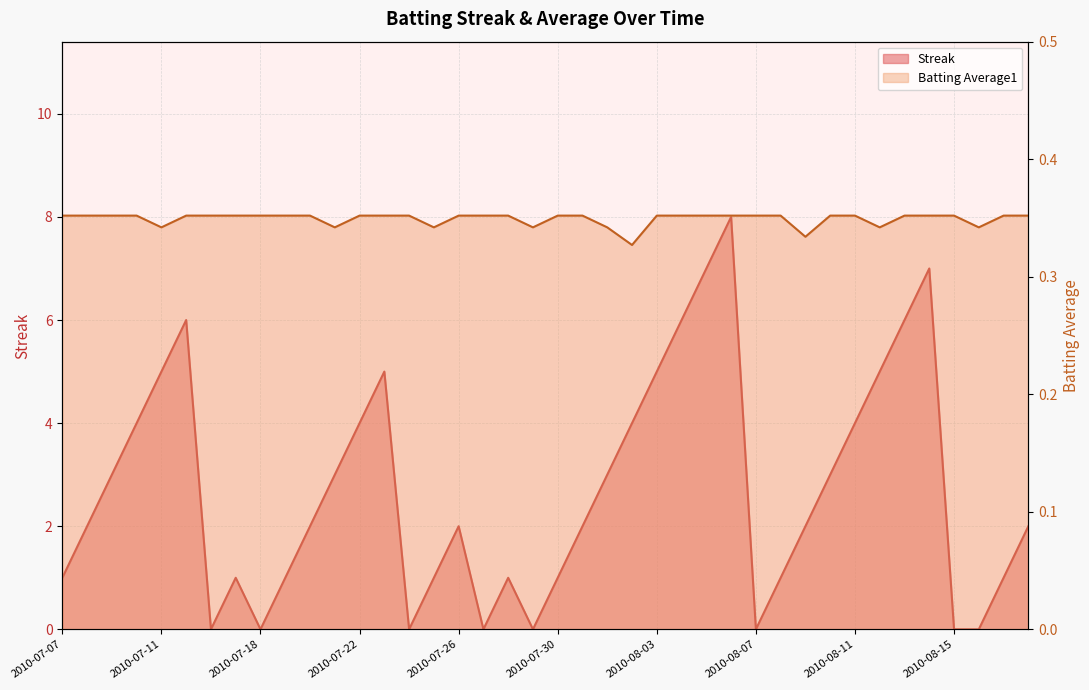

What is the highest value of the Streak series?

8.0